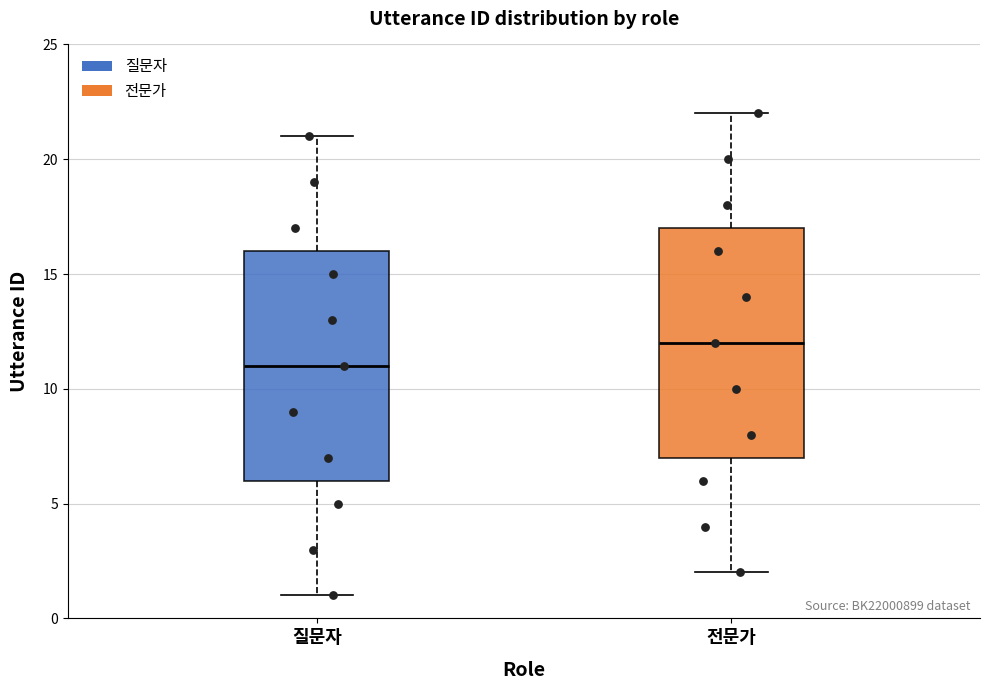

Where is the upper edge of the box for 질문자 on the y-axis? The values are not printed on the chart, so give them approximately, as read against the axis.

16